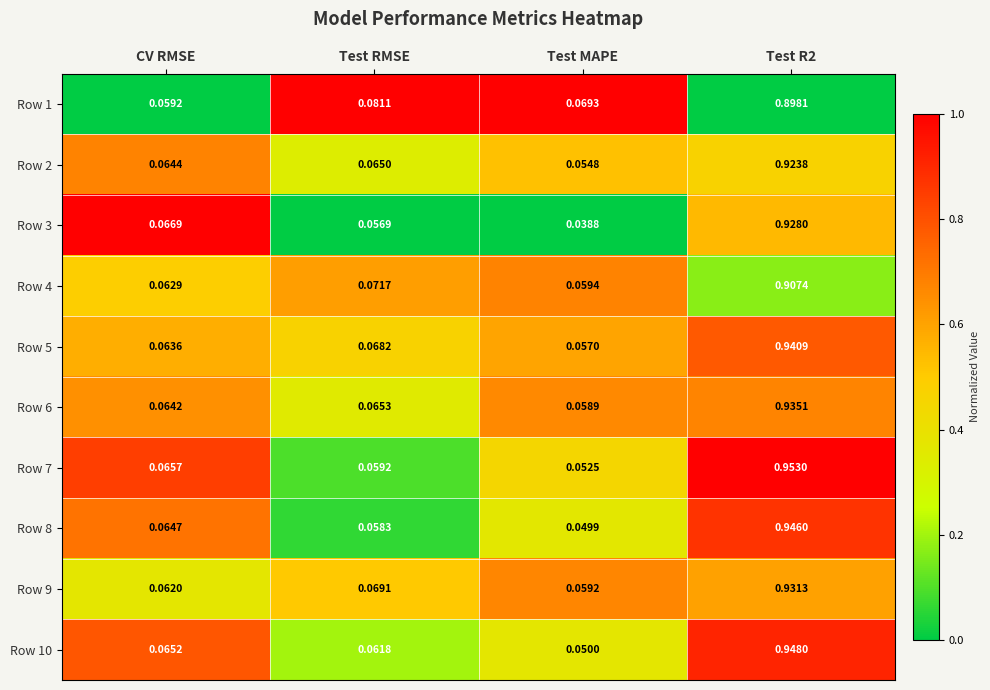

At how many categories does at least one series exceed 0?

4